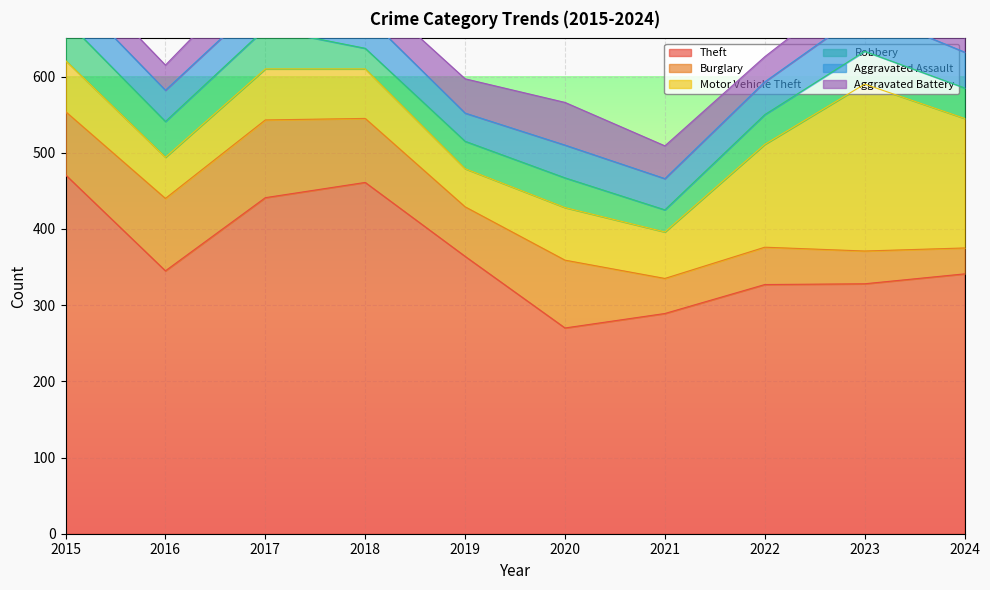

True or false: Motor Vehicle Theft and Aggravated Assault cross at least once.

False